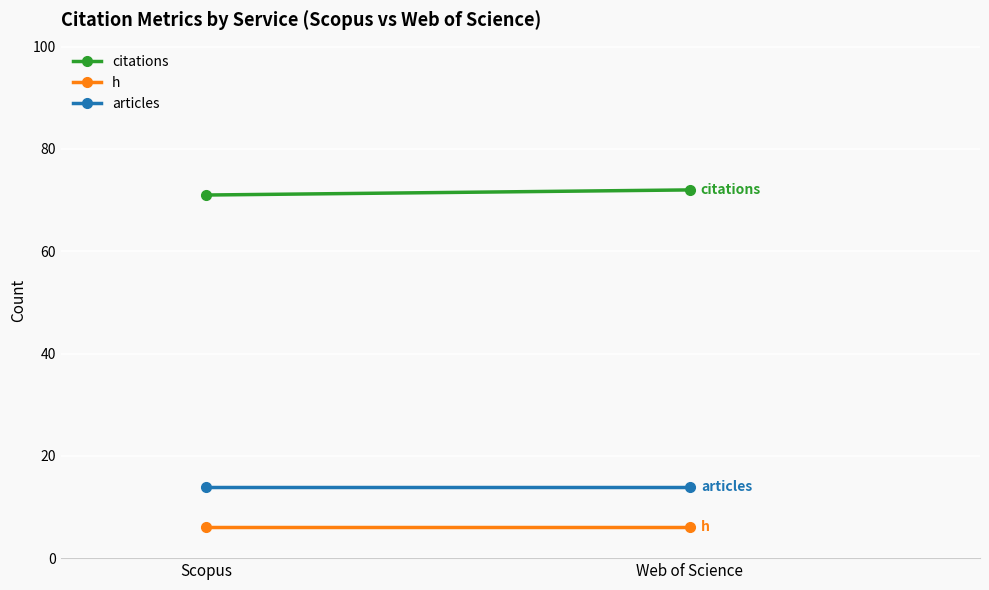

Reading right to left, transcribe all the data shown in this chart.

citations: 72	71
h: 6	6
articles: 14	14